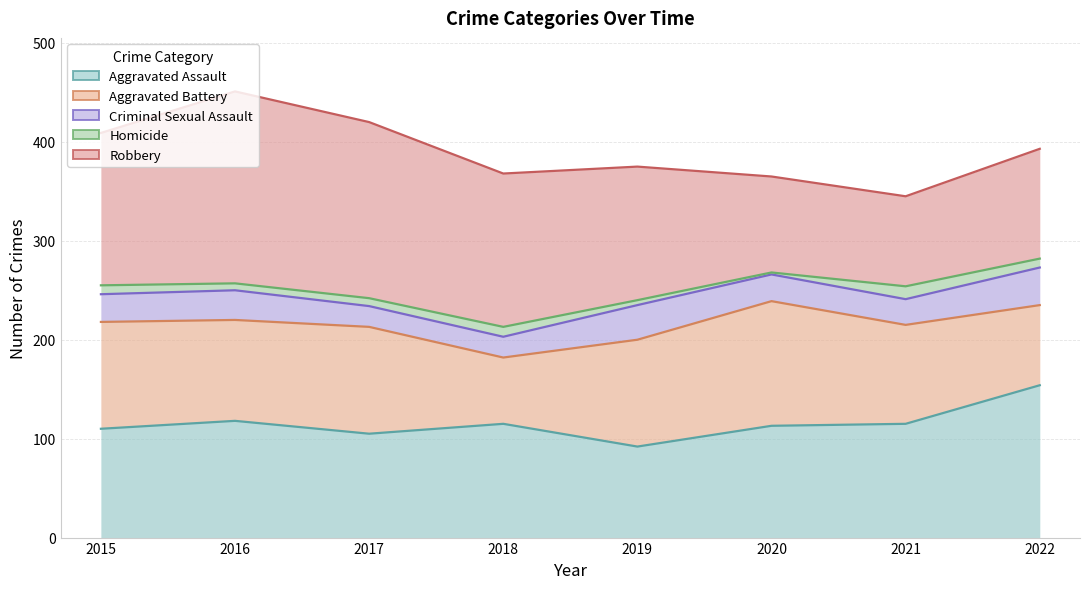

The Homicide series shows 98 at 2016. True or false?

False